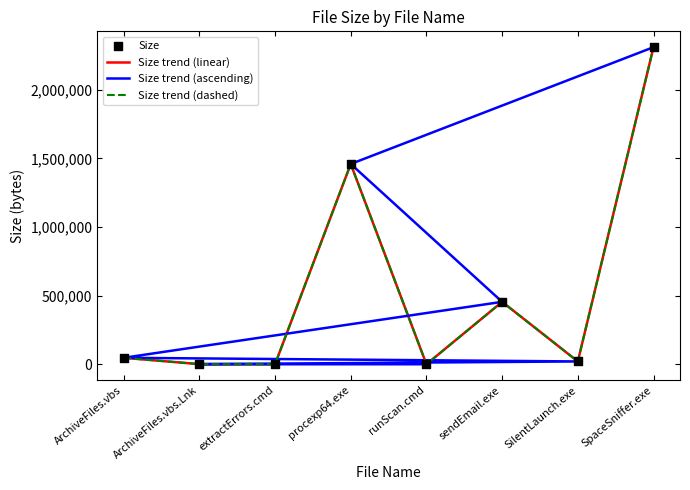

Is the value of Size trend (linear) at sendEmail.exe greater than the value of Size at SilentLaunch.exe?

Yes